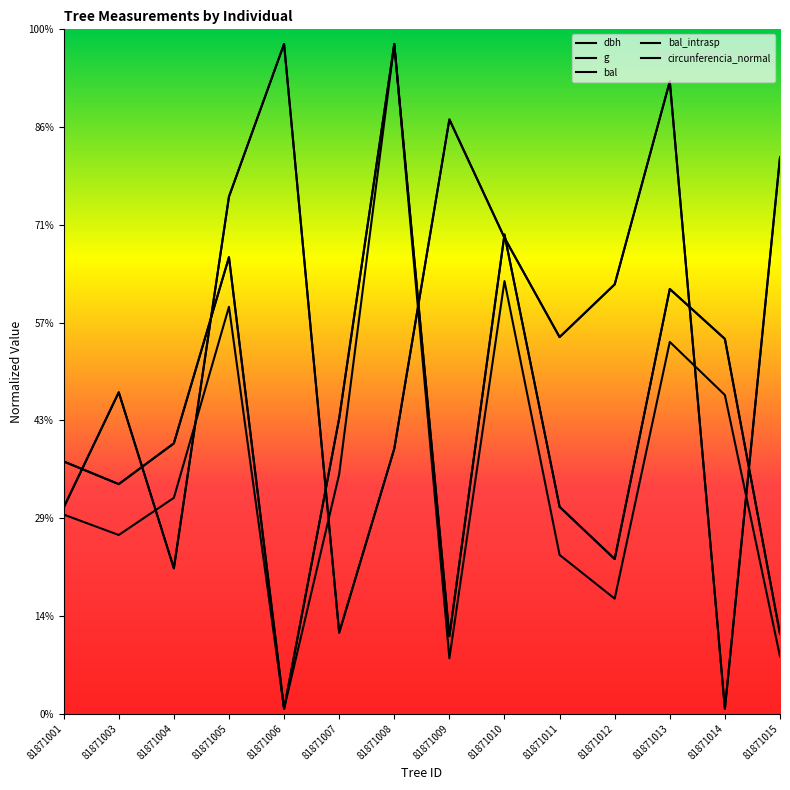

At how many categories does at least one series exceed 409?

8